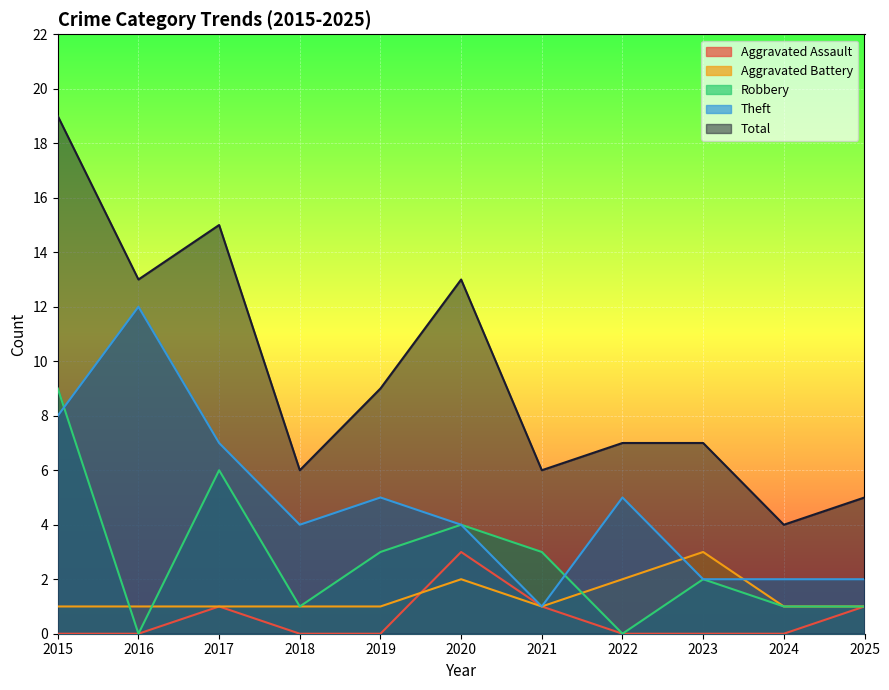

Does the chart display data point markers on the line(s)?

No